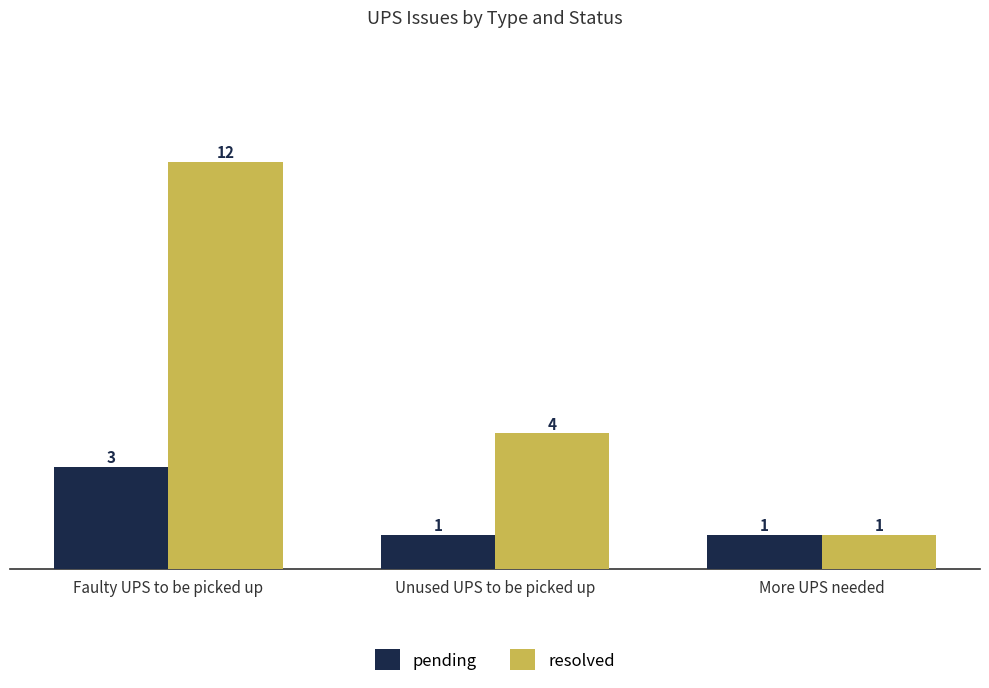

What is the value of the resolved bar at the 2nd from the left?

4